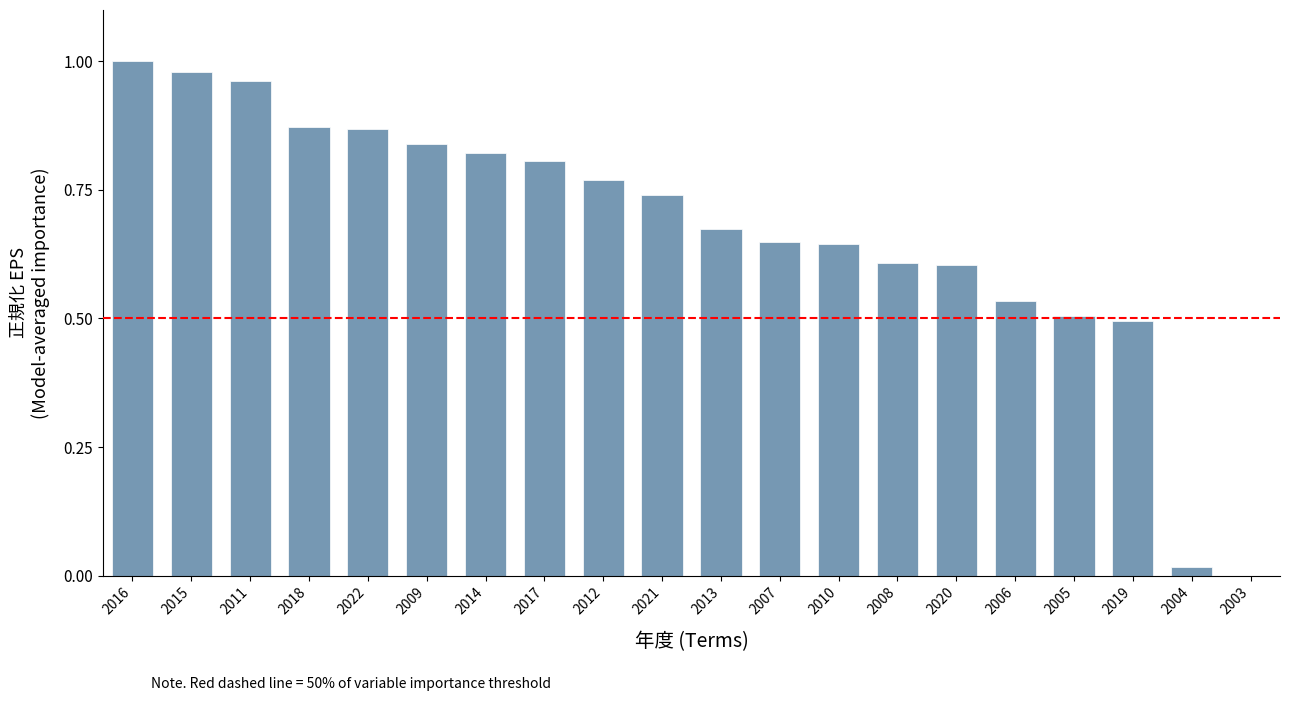

Does the chart contain stacked bars?

No